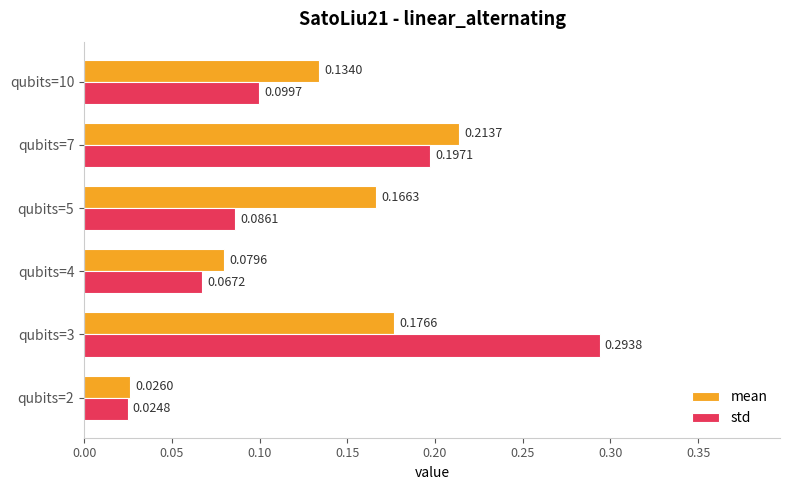

What is the sum of all std values?

0.8